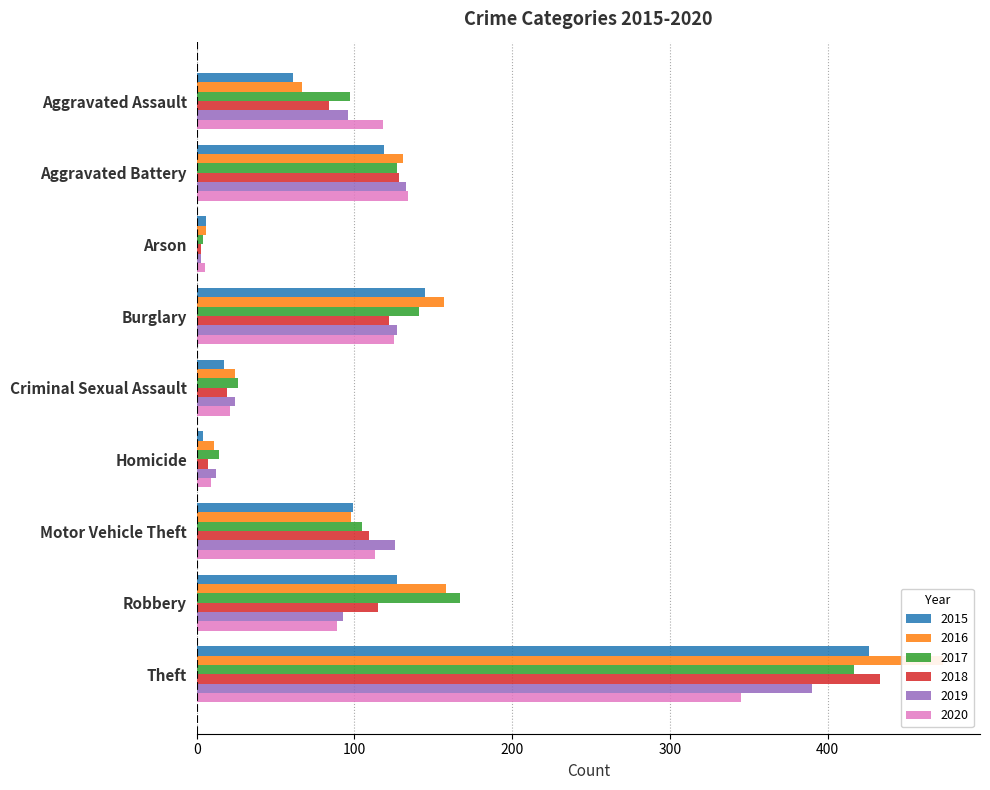

Where is 2015 nearest to the value 215?

Burglary